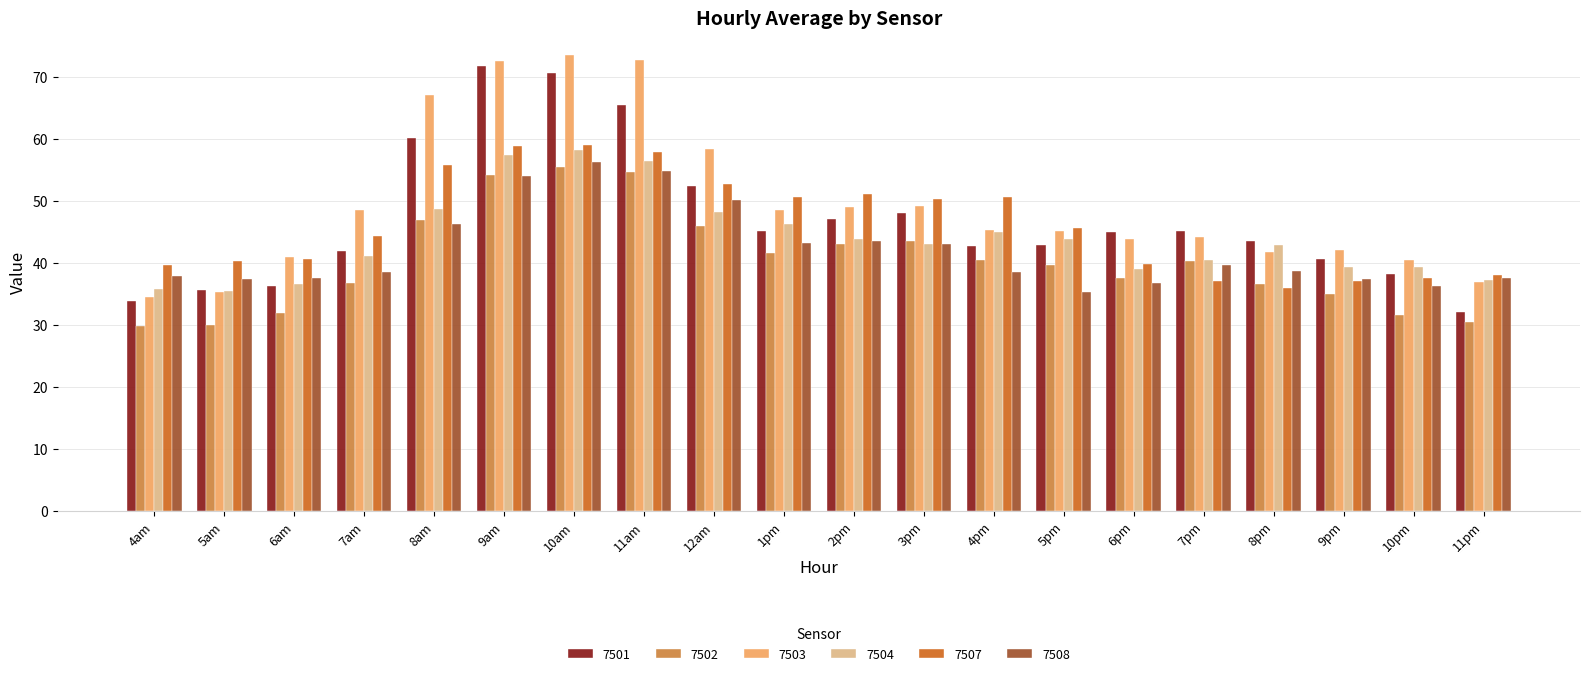

What is the approximate value of 7503 at 6pm?

43.8